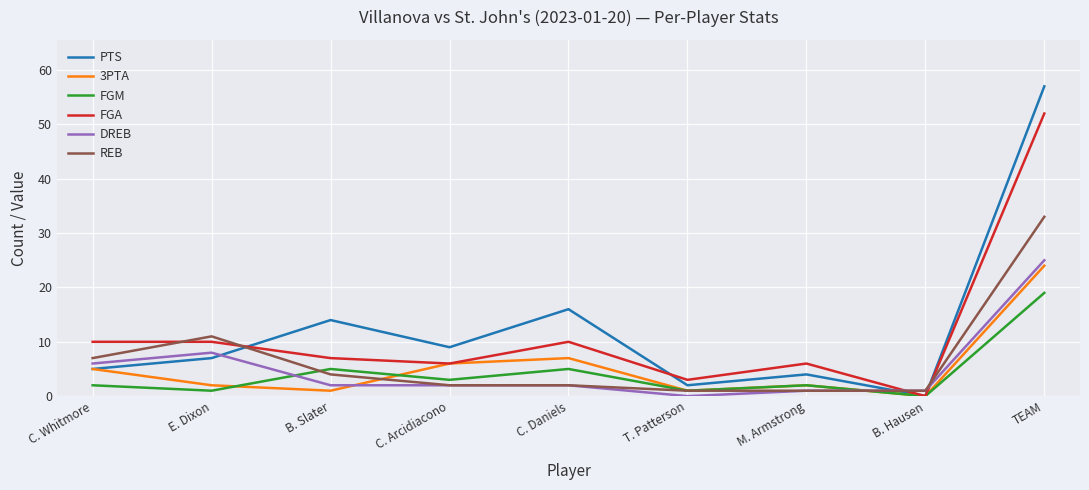

What is the spread (max minus min) of values at TEAM?

38